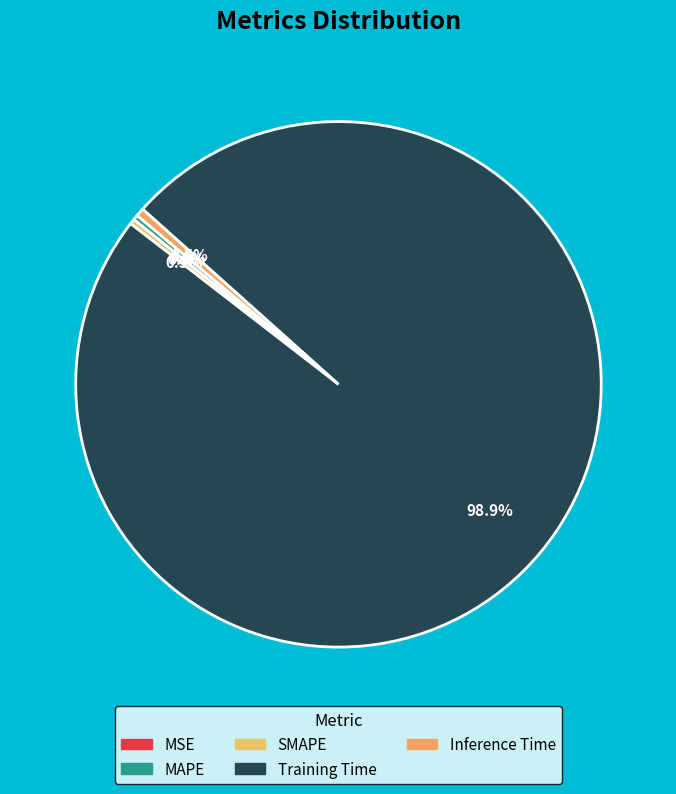

Between Inference Time and MAPE, which is larger?

Inference Time